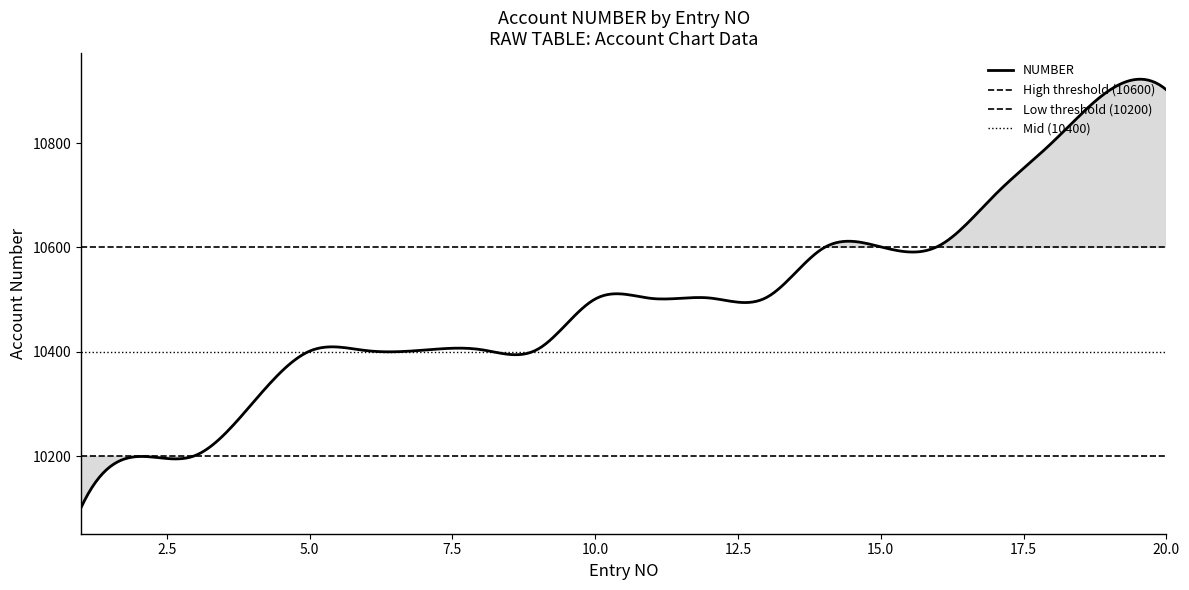

Is this an area chart (filled region under the line)?

No